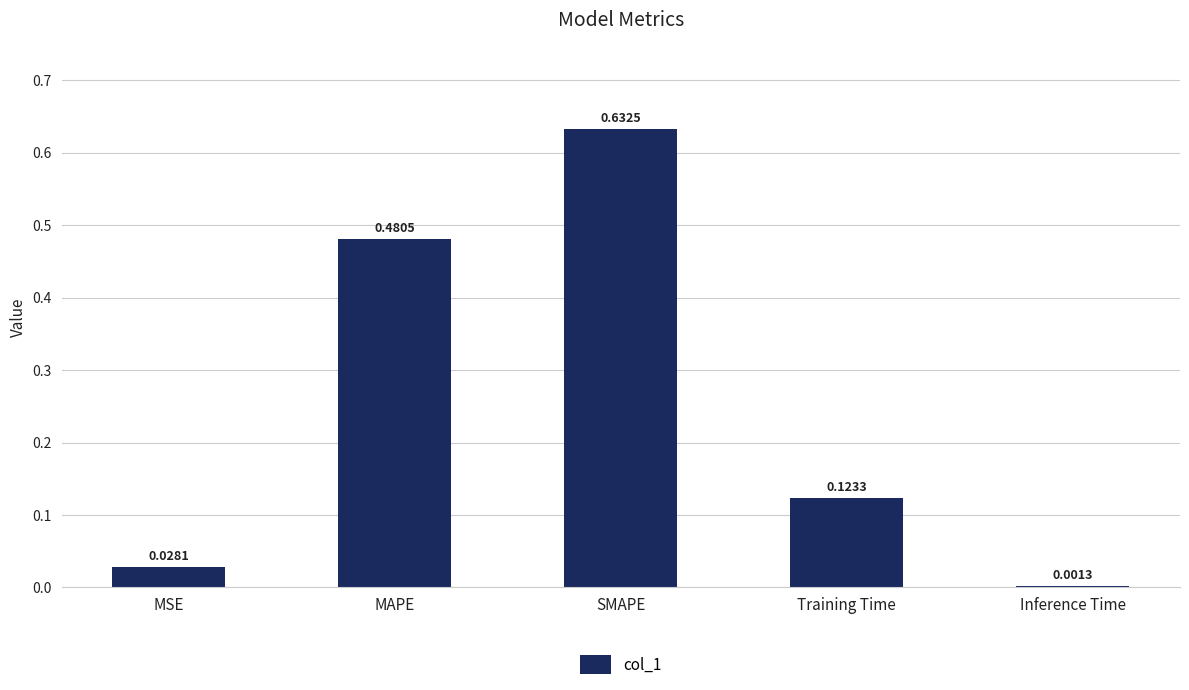

Which has a higher value, MSE or Training Time?

Training Time